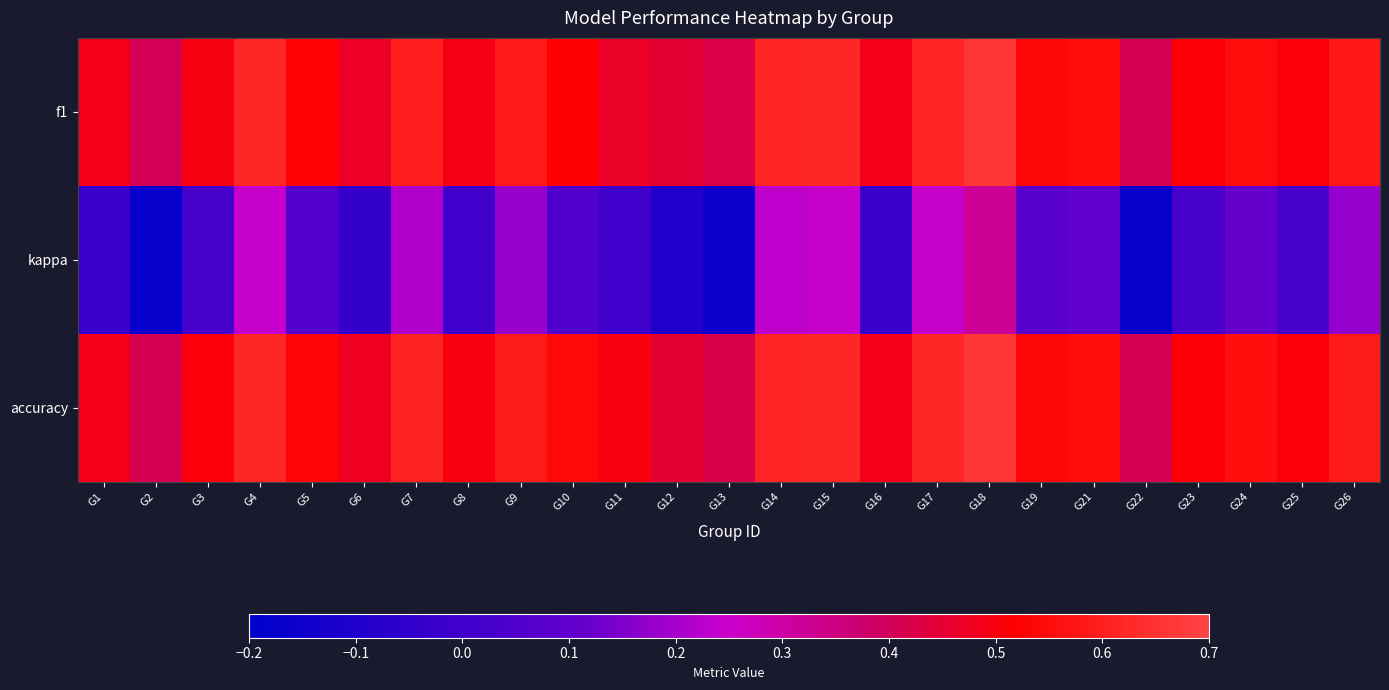

What is the total value across all series at G1?

1.0